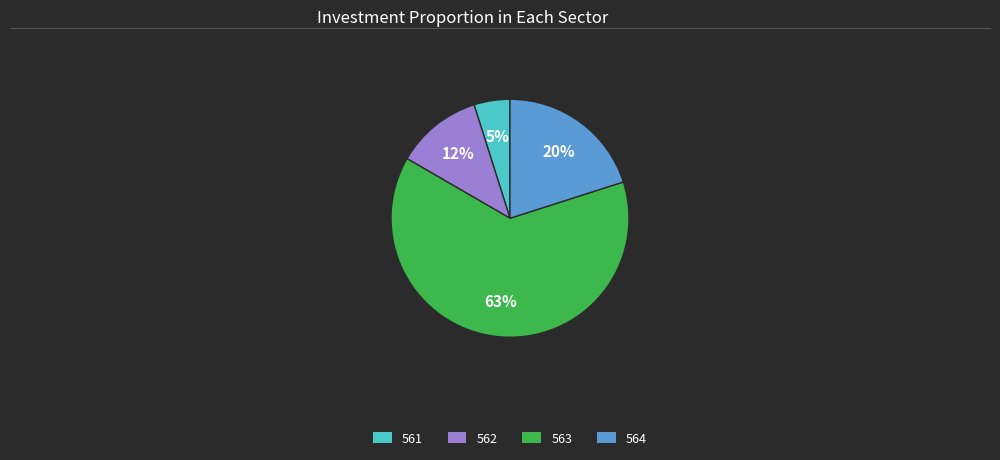

Is it true that 563 is 73% of the pie?

False